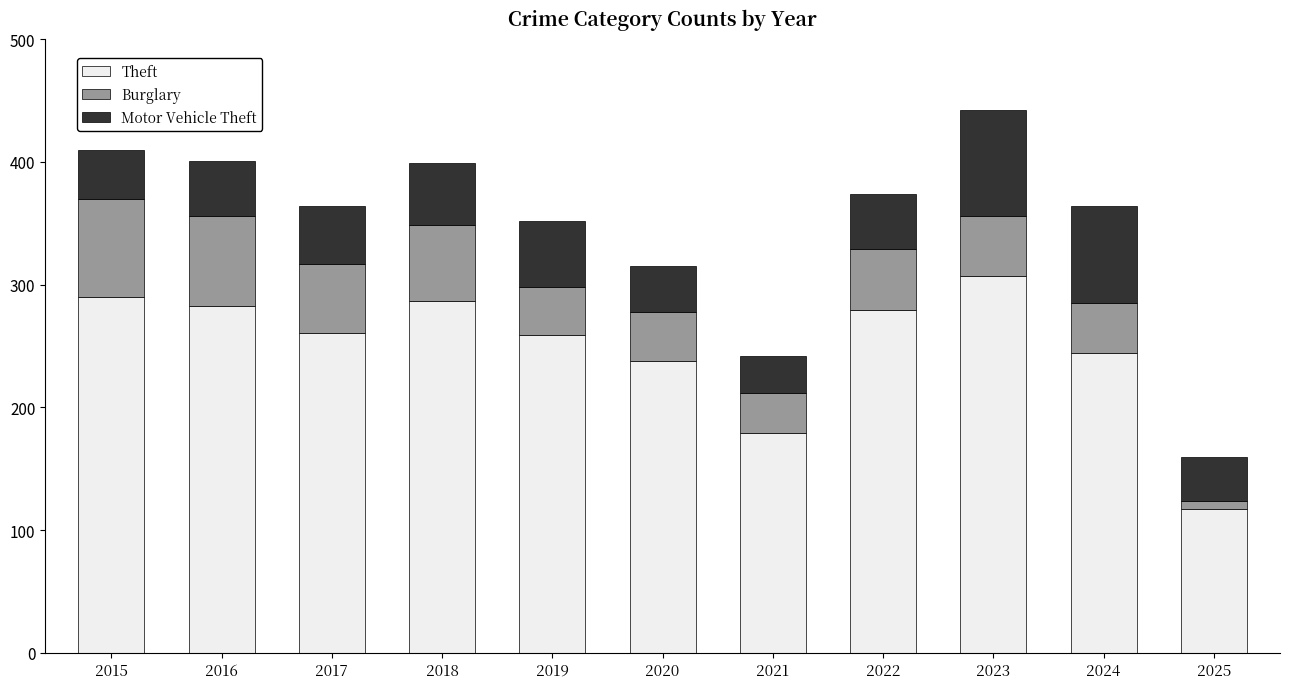

Where is Theft nearest to the value 212?

2020